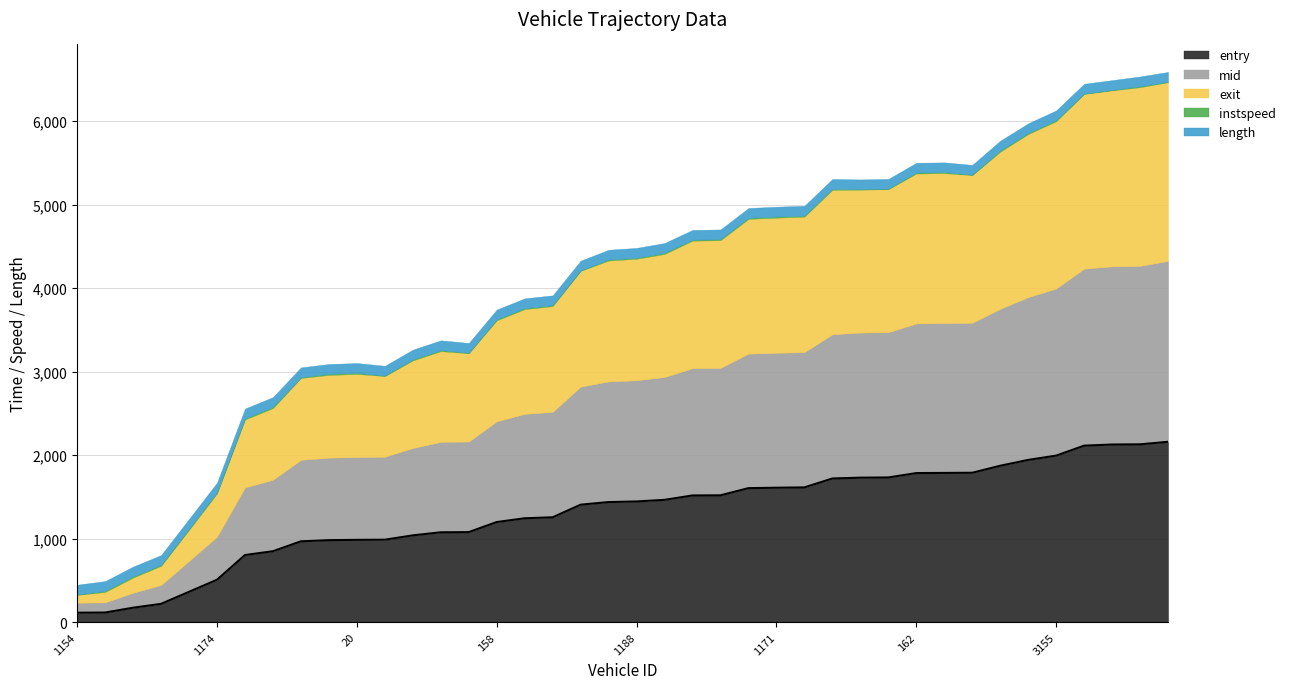

At how many categories does at least one series exceed 1597?

16